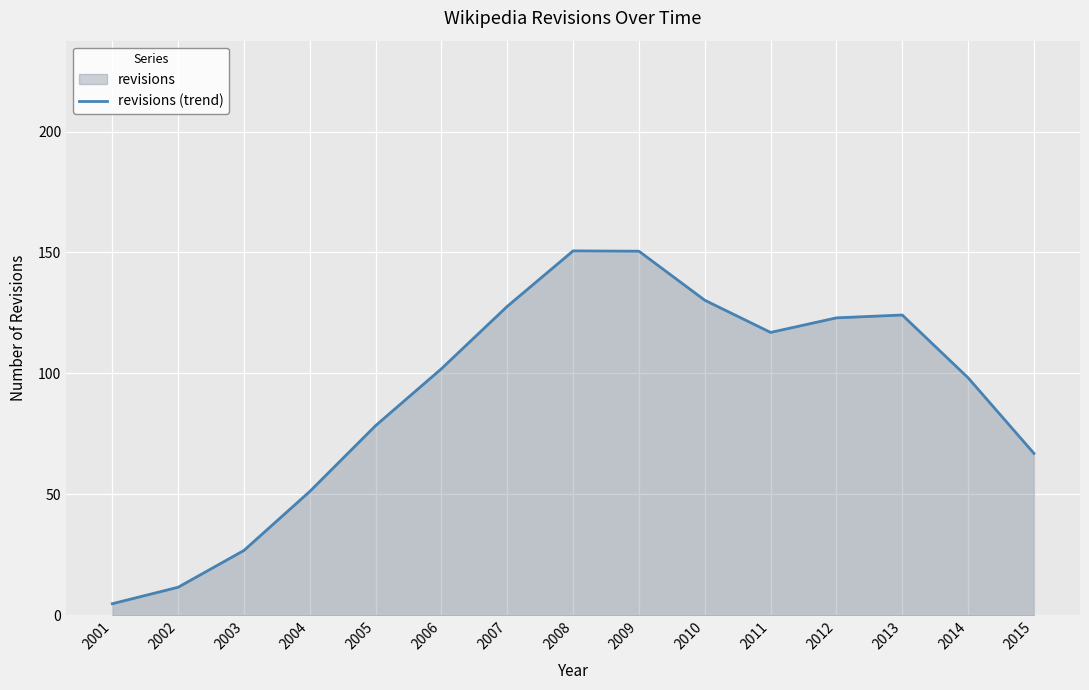

Read the value at 2010.

130.3